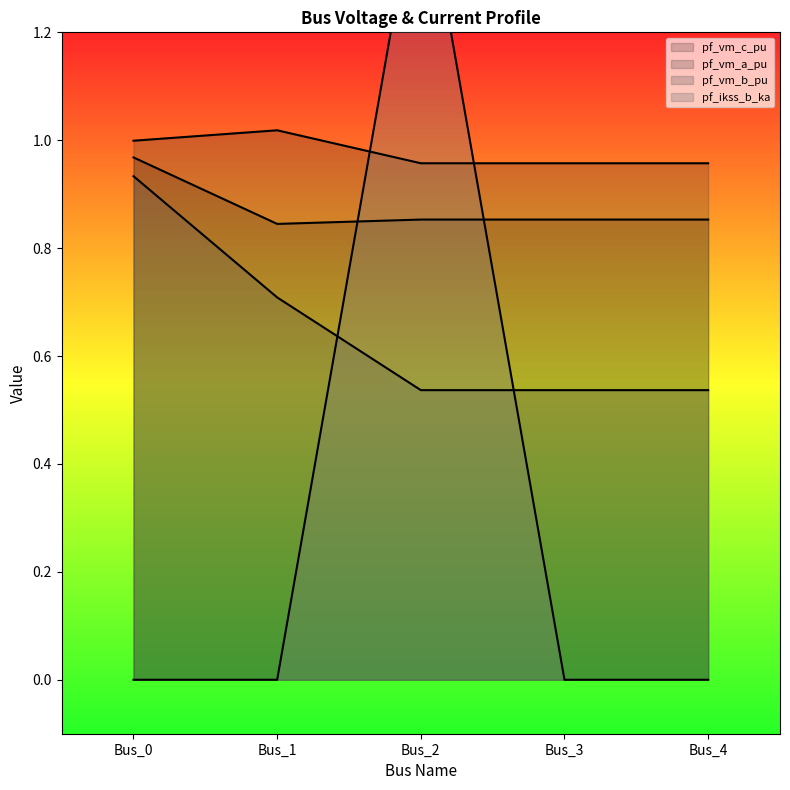

In pf_vm_b_pu, how many points are lower than both neighbors (excluding endpoints)?

1